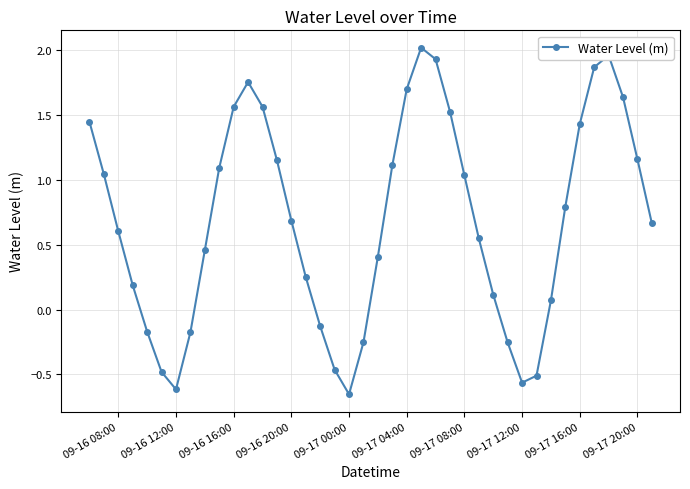

True or false: the data has more than 1 interior local peaks.

True